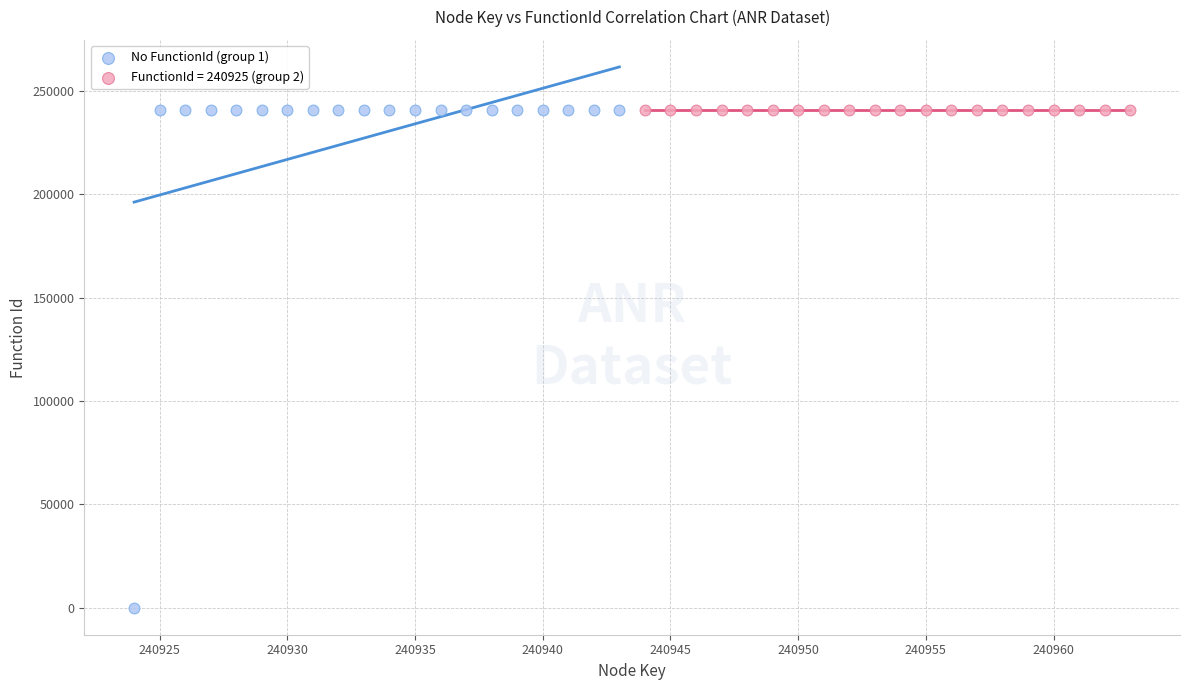

Which series reaches the minimum Y coordinate?

No FunctionId (group 1)